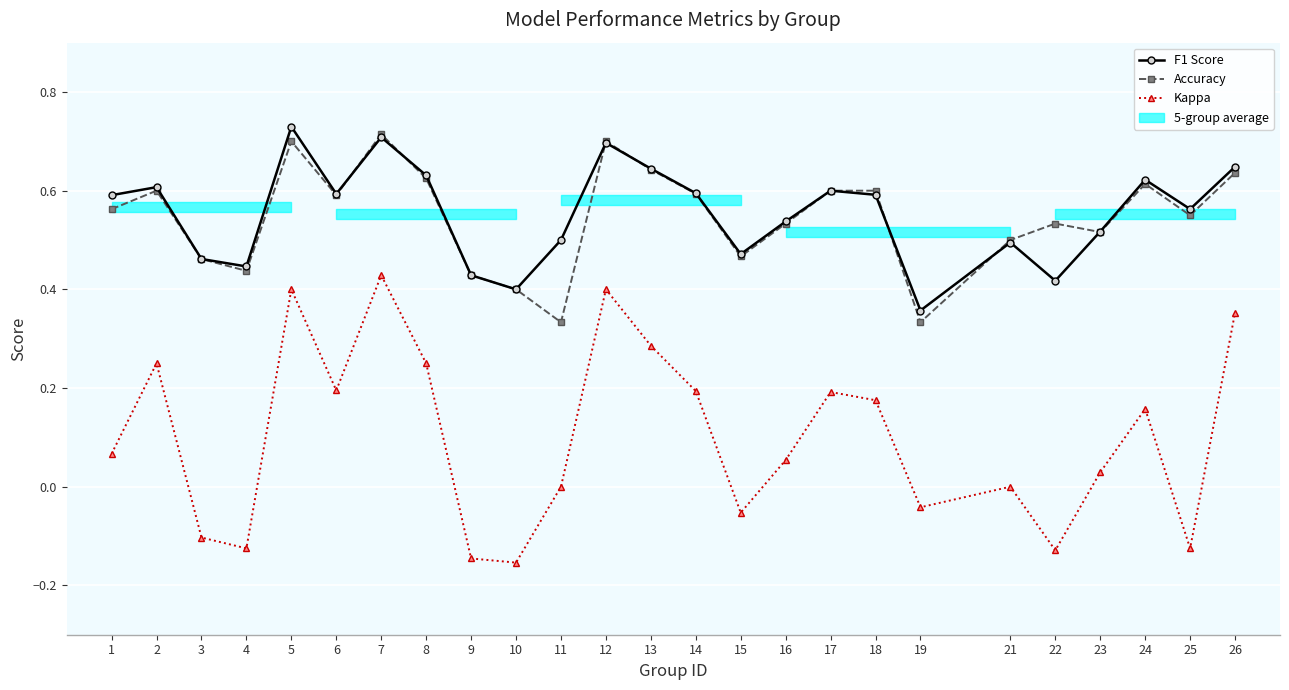

True or false: Accuracy has a value of 0.5 at 16.

True